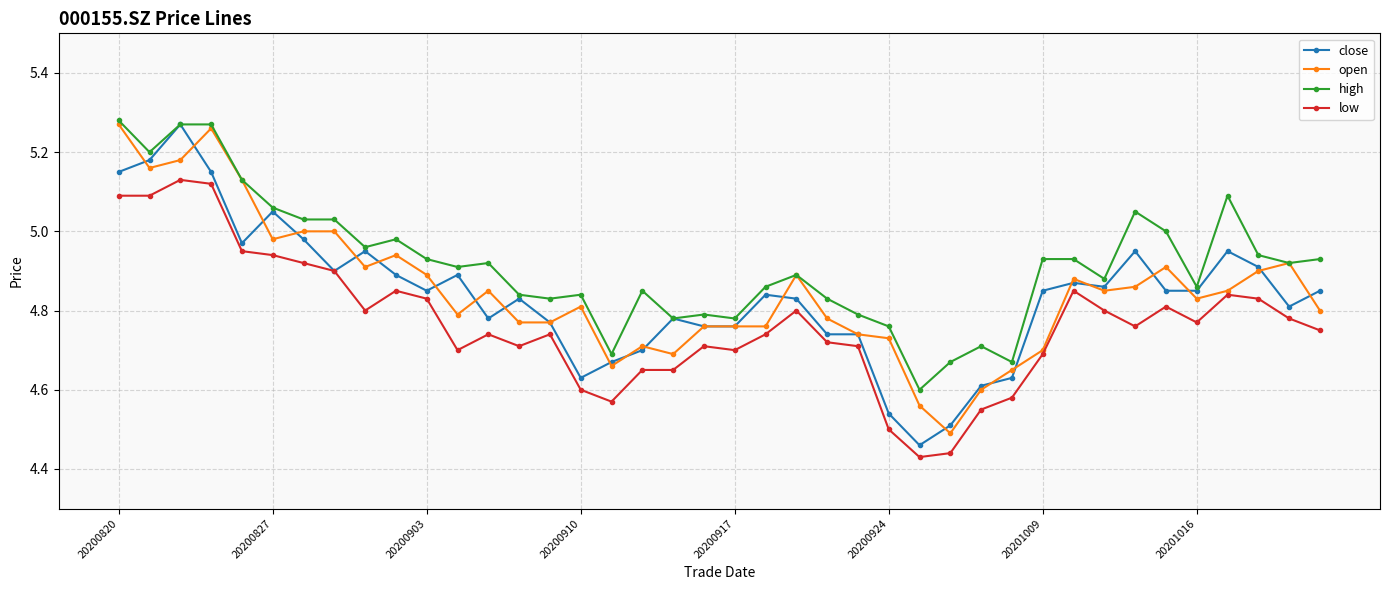

True or false: low and high intersect in this chart.

False